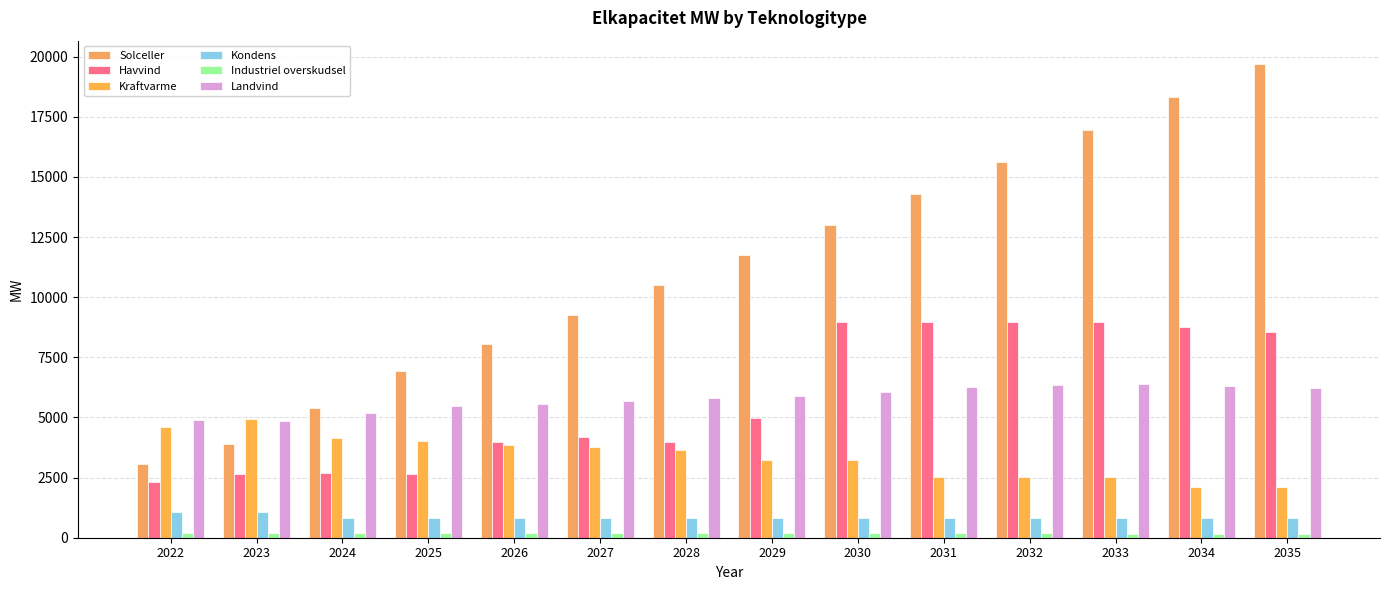

What is the value of the Kraftvarme bar at the 12th from the left?

2517.5